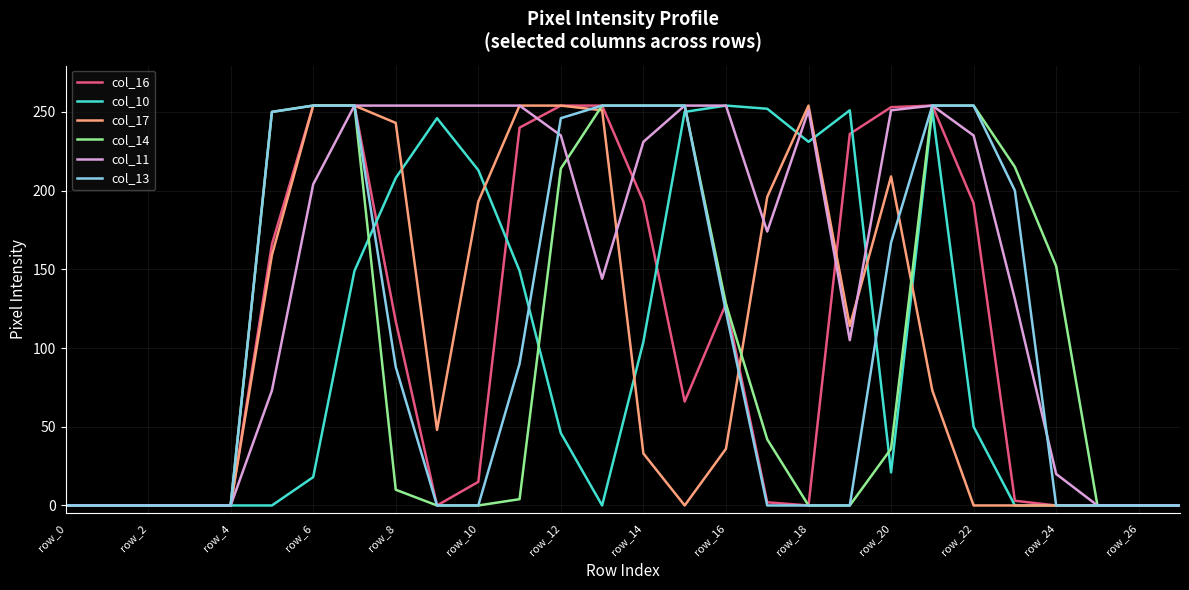

What is the greatest value displayed?

254